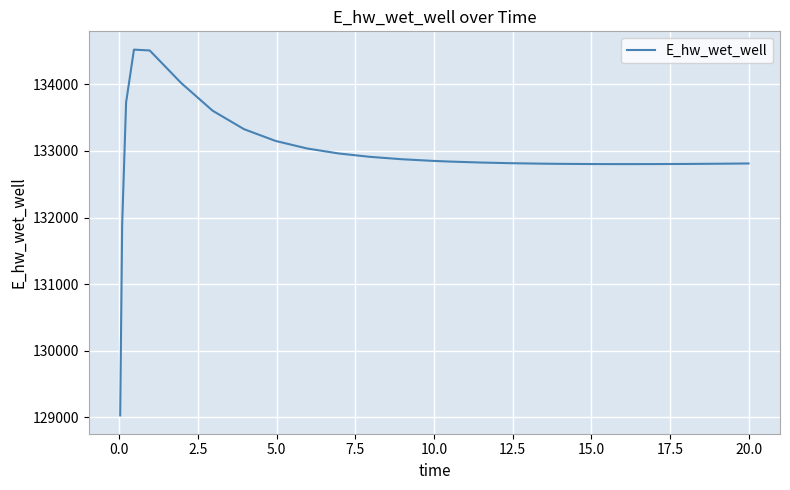

What is the average value?

132928.3